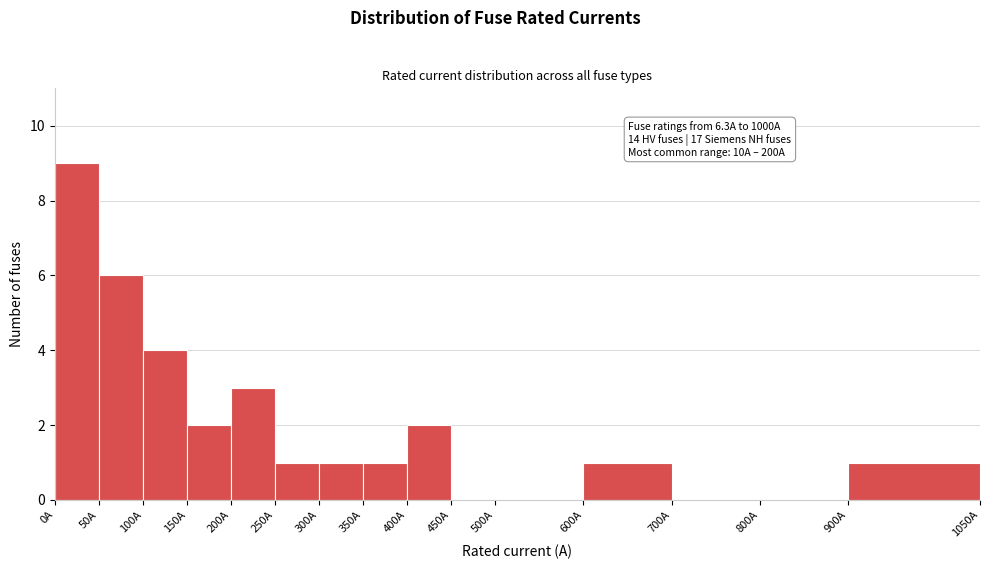

Over which range of the x-axis is the bar tallest?

0 to 50